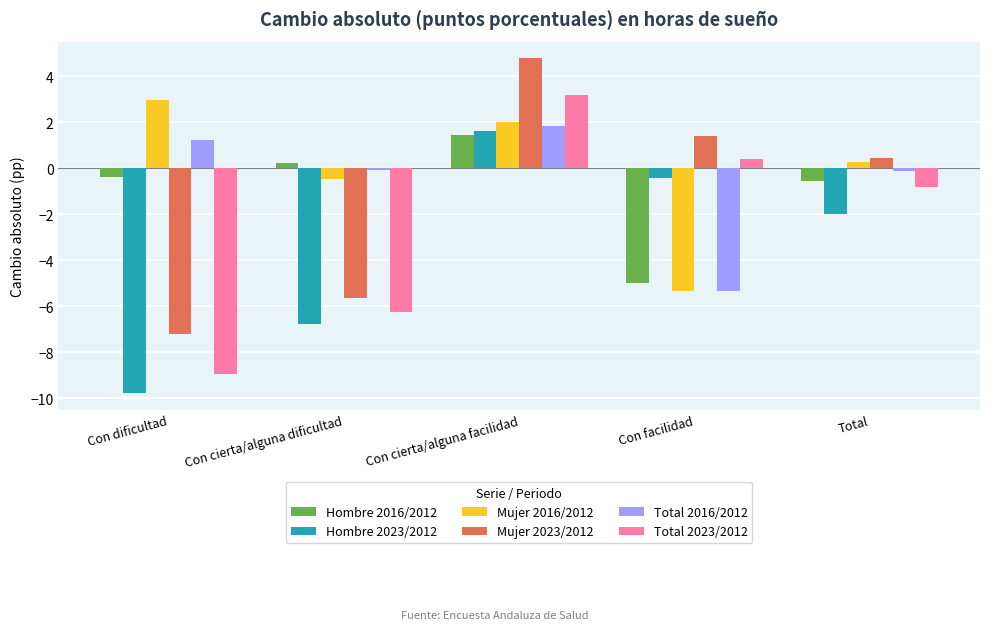

Reading left to right, list all the values displayed in this chart.

Hombre 2016/2012: -0.4	0.2	1.5	-5.0	-0.6
Hombre 2023/2012: -9.8	-6.8	1.6	-0.4	-2.0
Mujer 2016/2012: 3.0	-0.4	2.0	-5.3	0.3
Mujer 2023/2012: -7.2	-5.7	4.8	1.4	0.4
Total 2016/2012: 1.2	-0.1	1.9	-5.3	-0.1
Total 2023/2012: -8.9	-6.3	3.2	0.4	-0.8